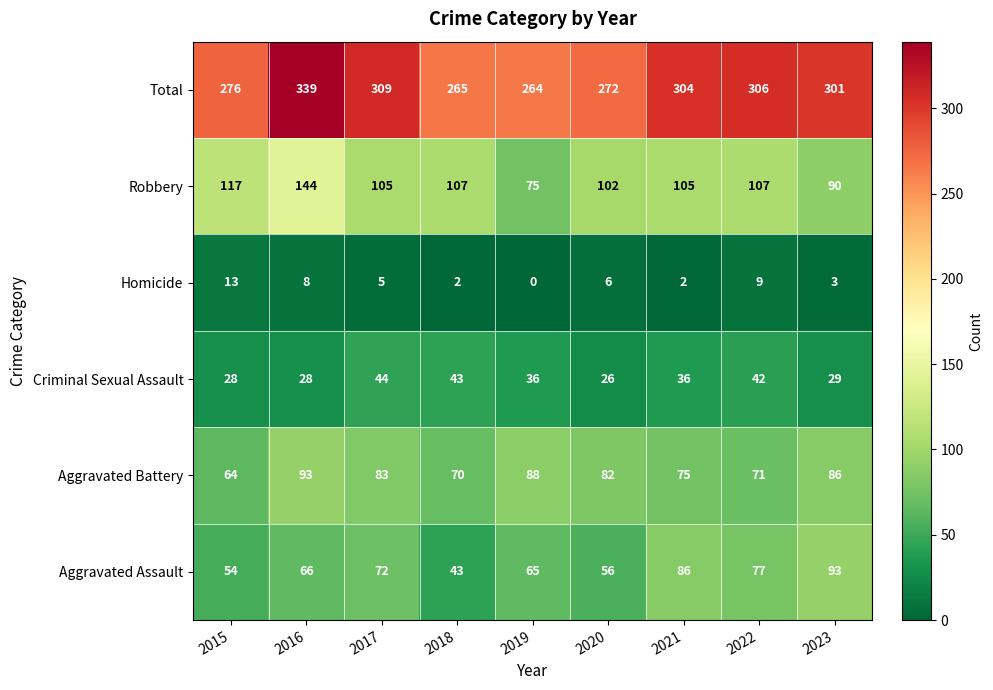

At how many categories does at least one series exceed 271?

7